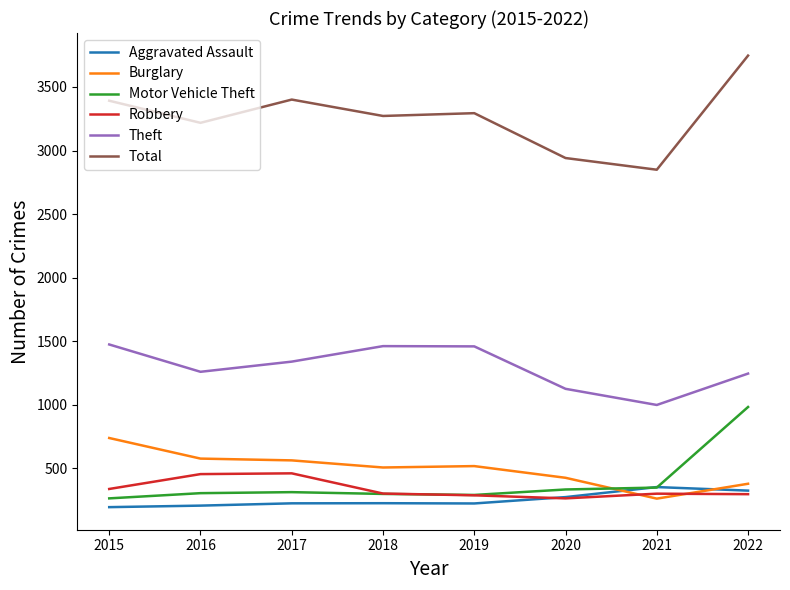

What is the sum of the Motor Vehicle Theft values at 2019 and 2018?

588